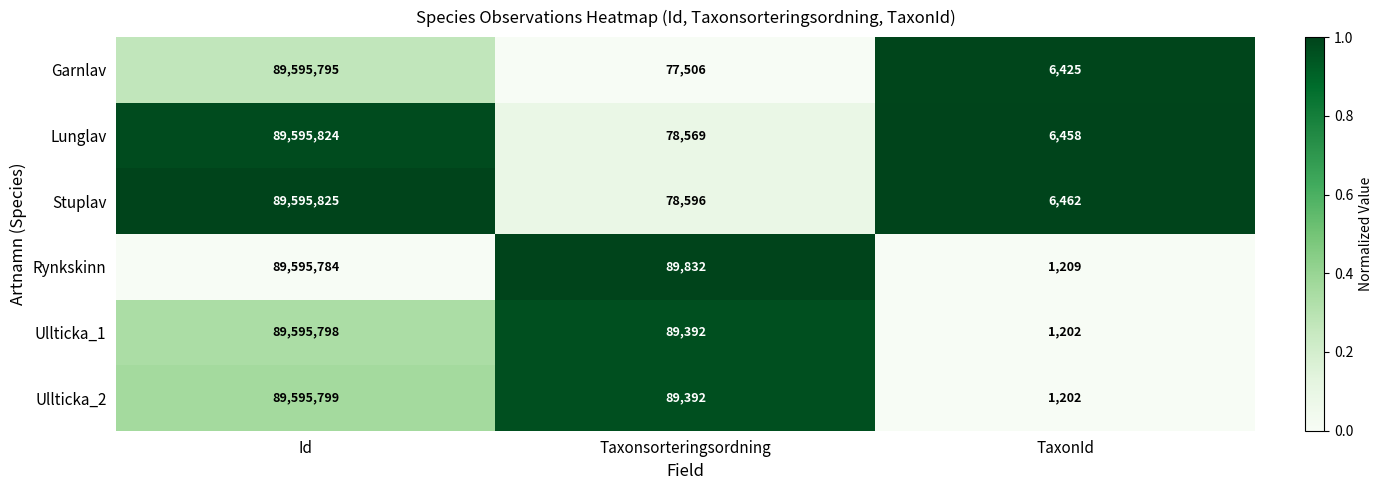

Reading left to right, list all the values displayed in this chart.

Garnlav: Id=89595795	Taxonsorteringsordning=77506	TaxonId=6425
Lunglav: Id=89595824	Taxonsorteringsordning=78569	TaxonId=6458
Stuplav: Id=89595825	Taxonsorteringsordning=78596	TaxonId=6462
Rynkskinn: Id=89595784	Taxonsorteringsordning=89832	TaxonId=1209
Ullticka_1: Id=89595798	Taxonsorteringsordning=89392	TaxonId=1202
Ullticka_2: Id=89595799	Taxonsorteringsordning=89392	TaxonId=1202